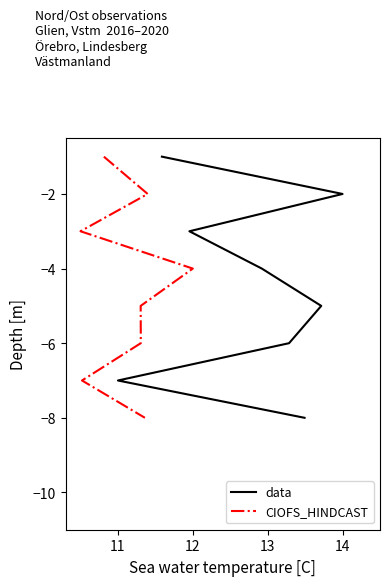

How many lines are shown in the chart?

2